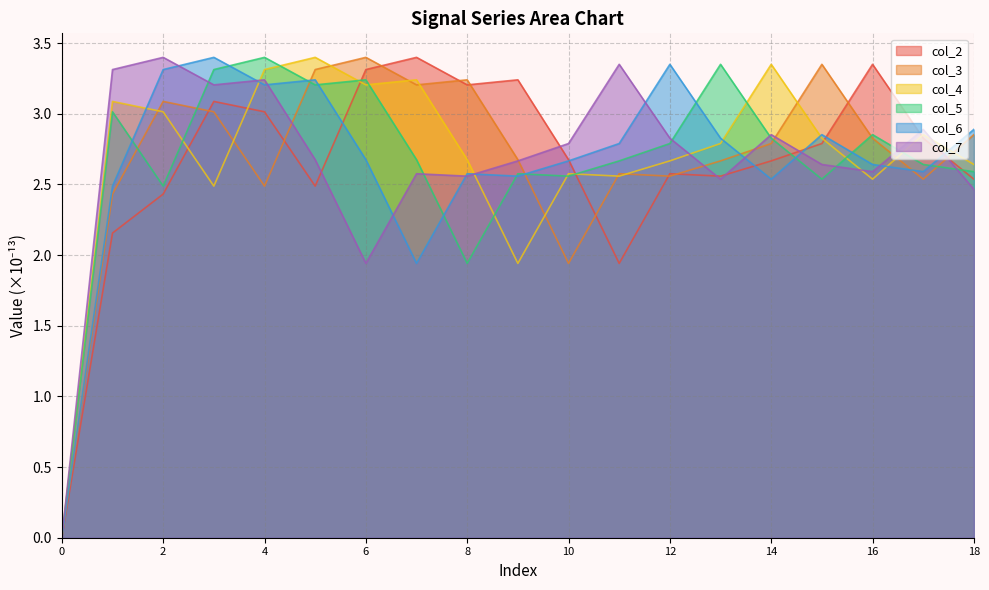

Does the chart have visible grid lines?

Yes